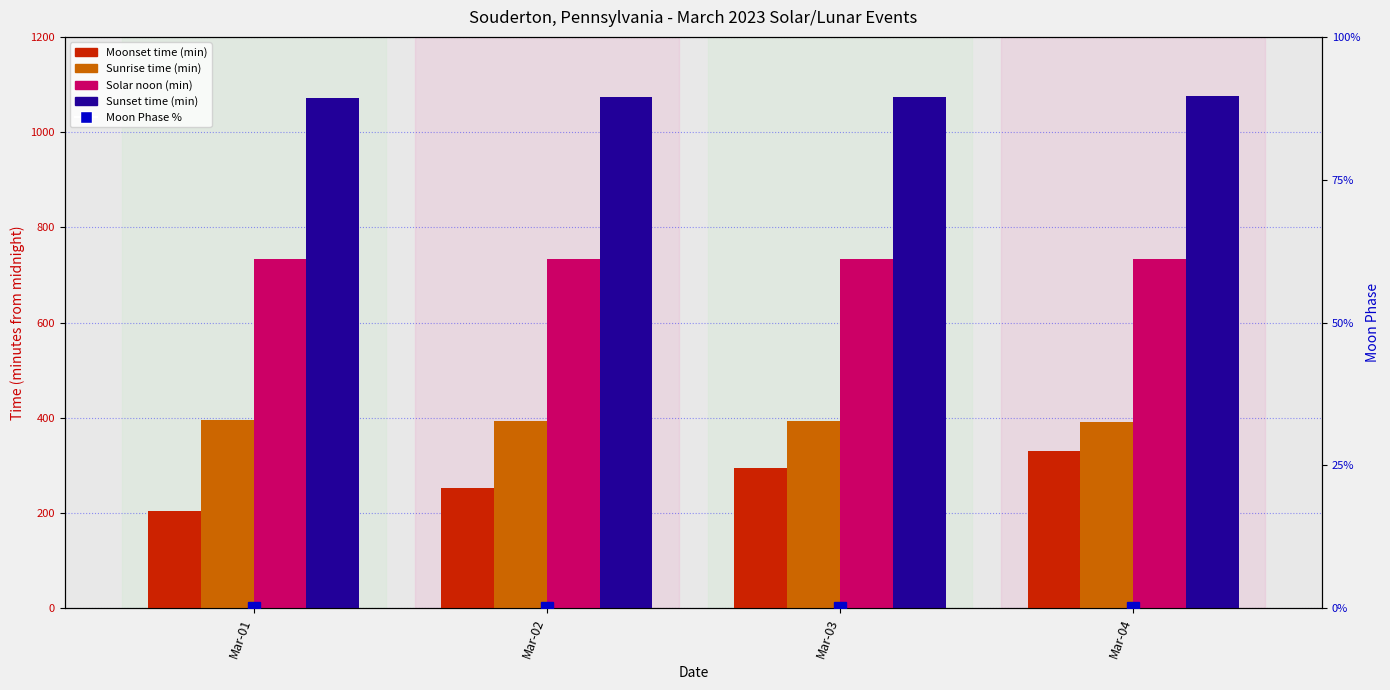

Reading left to right, transcribe all the data shown in this chart.

Moonset: 204	253	295	330
Sunrise: 396	394	393	391
Solar noon: 734	734	733	733
Sunset: 1072	1073	1074	1075
Moon Phase %: 0	0	0	0